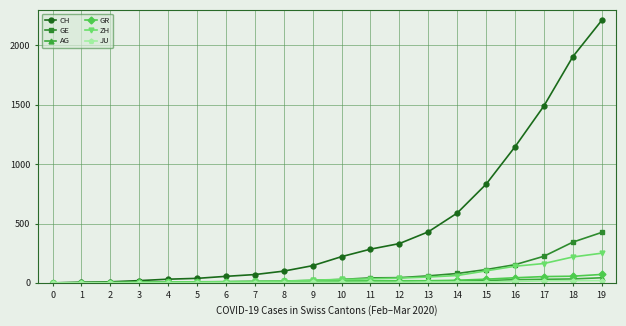

Which series has the largest range (max minus min)?

CH